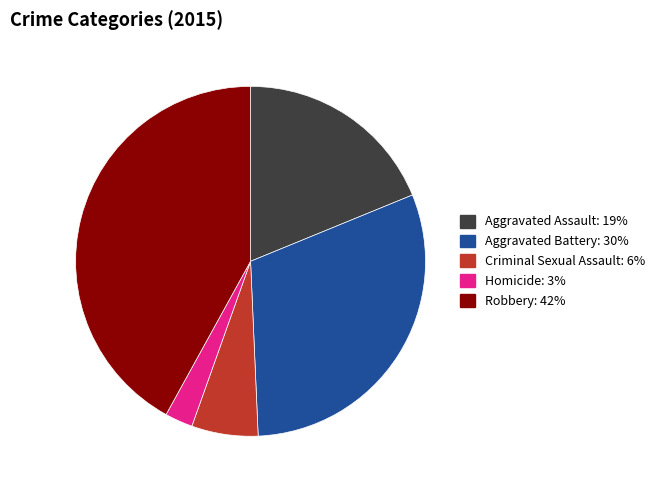

Does Aggravated Battery represent more than half of the total?

No